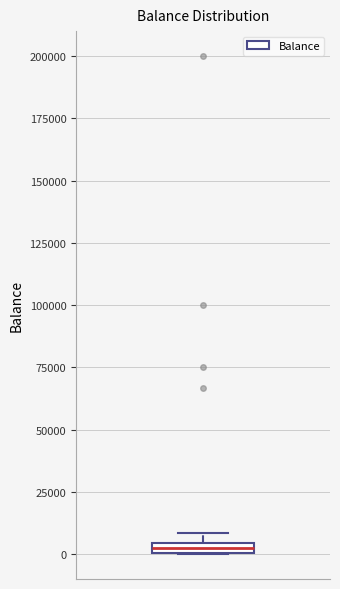

Where is the upper edge of the box on the y-axis? The values are not printed on the chart, so give them approximately, as read against the axis.

5000